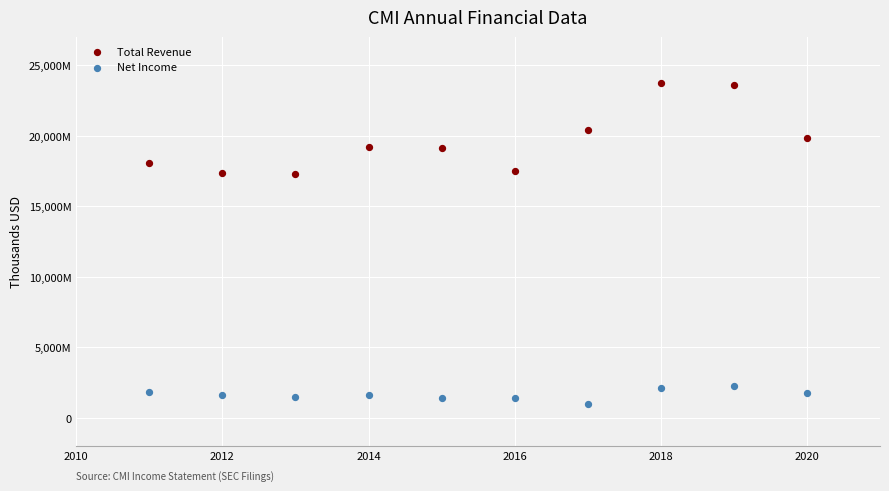

Which series reaches the minimum Y coordinate?

Net Income